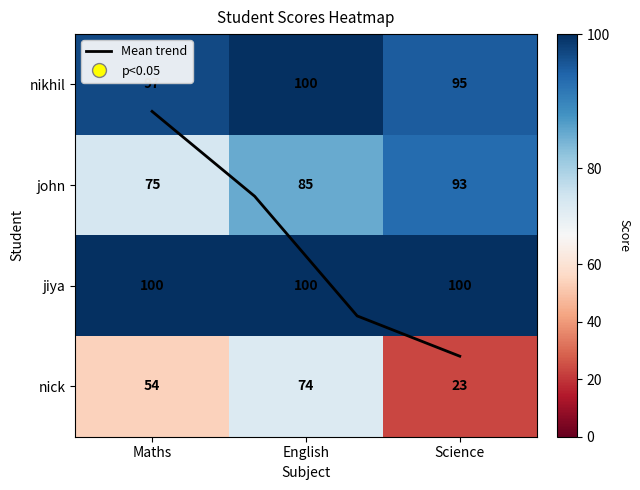

How many data points in nick are less than 54?

1